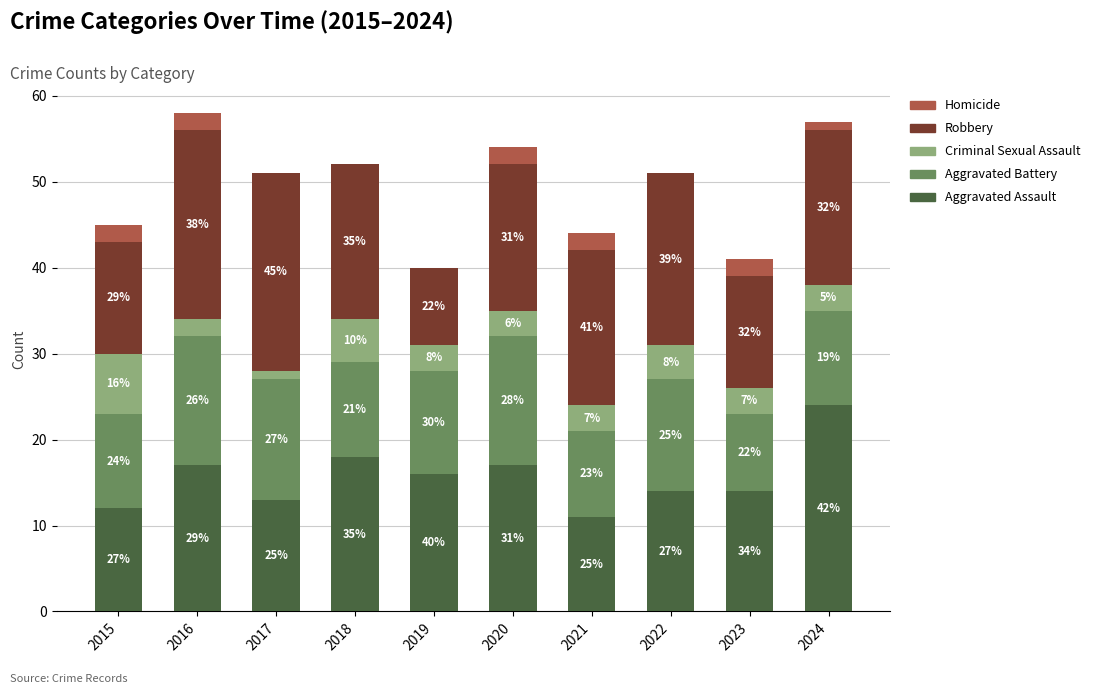

Which series has the largest total across all categories?

Robbery